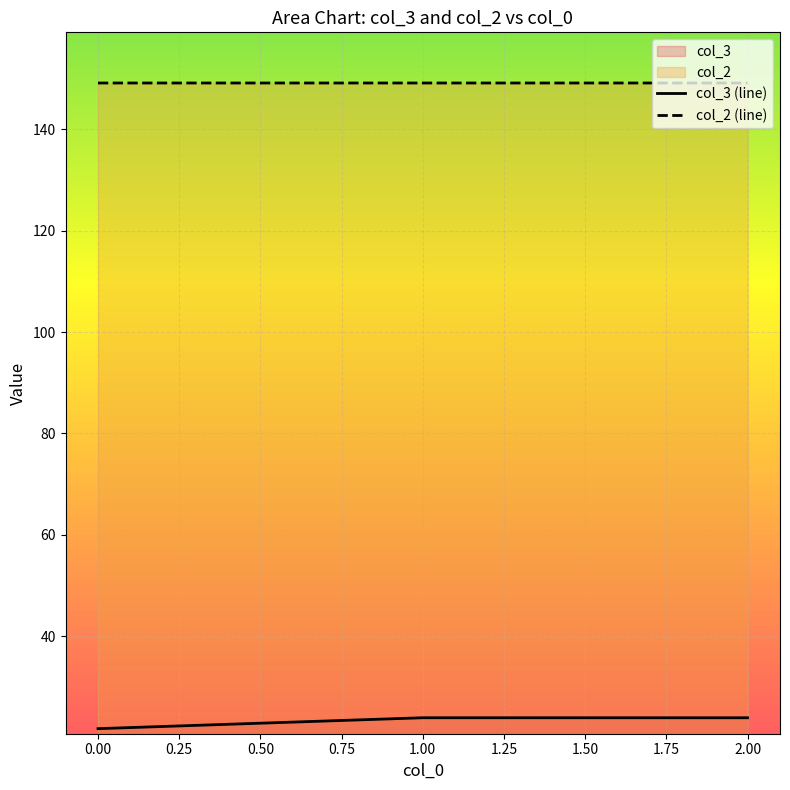

Between 0 and 1, which series saw the biggest shift?

col_3